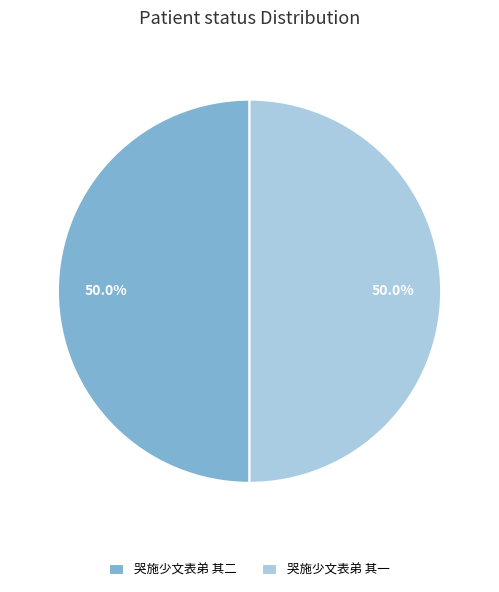

What portion of the pie excludes 哭施少文表弟 其一?

50.0%